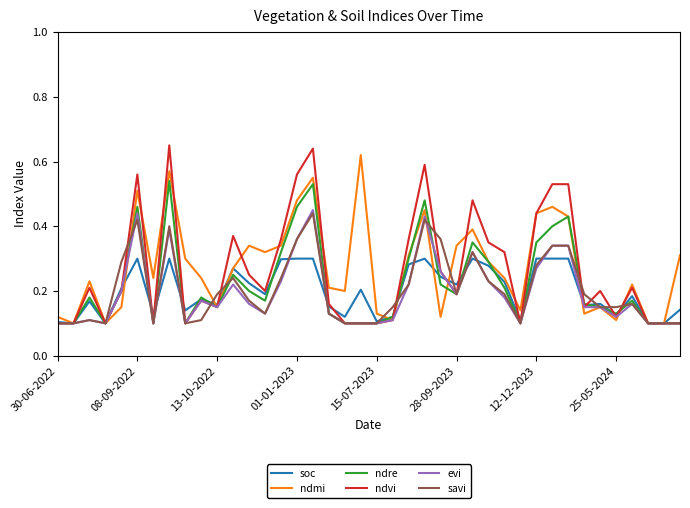

Which series has the largest range (max minus min)?

ndvi